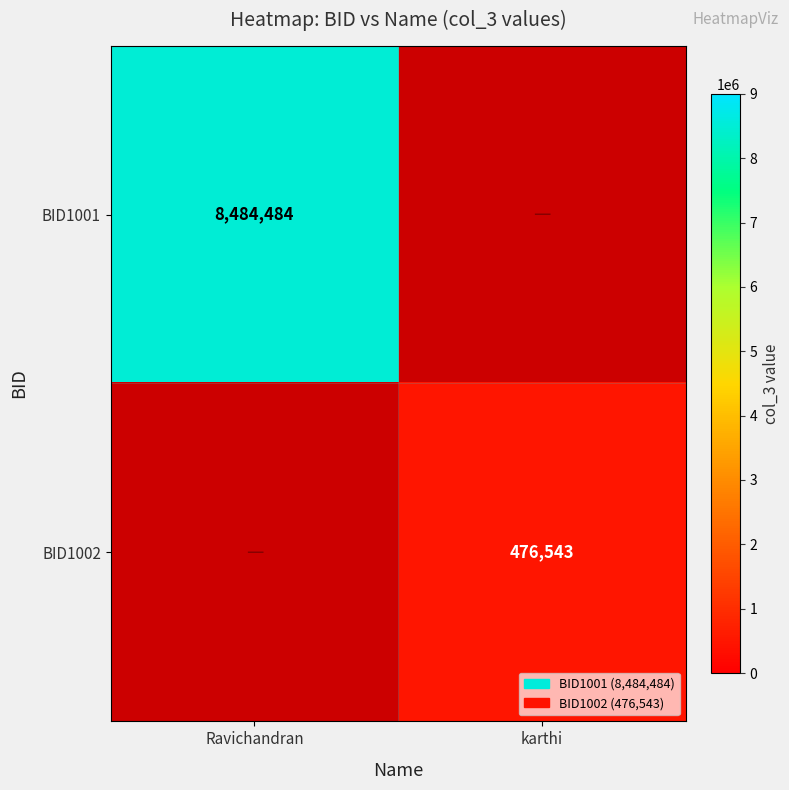

The value of BID1002 at karthi is 476543. True or false?

True